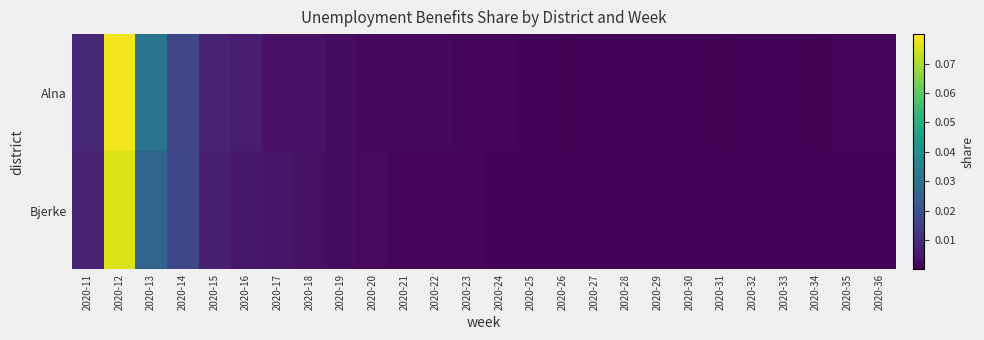

Which series has the largest total across all categories?

Alna